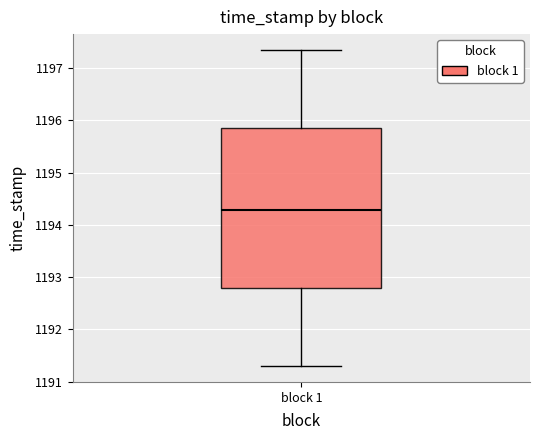

Transcribe this box plot: give where the median line is, the range the box spans, and where the two whiskers end, as read against the y-axis. The values are not printed on the chart, so give them approximately, as read against the axis.

median 1194.3, box 1192.8 to 1195.8, whiskers 1191.3 to 1197.3